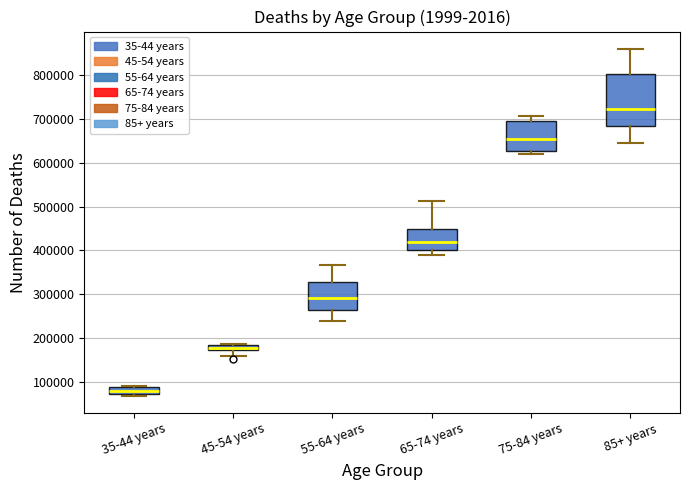

Where does the median line of the box for 65-74 years sit on the y-axis? The values are not printed on the chart, so give them approximately, as read against the axis.

420000